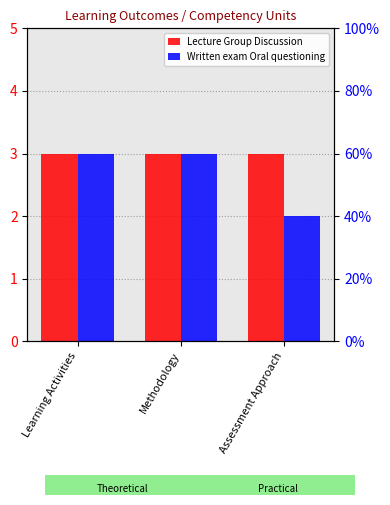

List the labels in order of Lecture Group Discussion value, largest first.

Learning Activities, Methodology, Assessment Approach